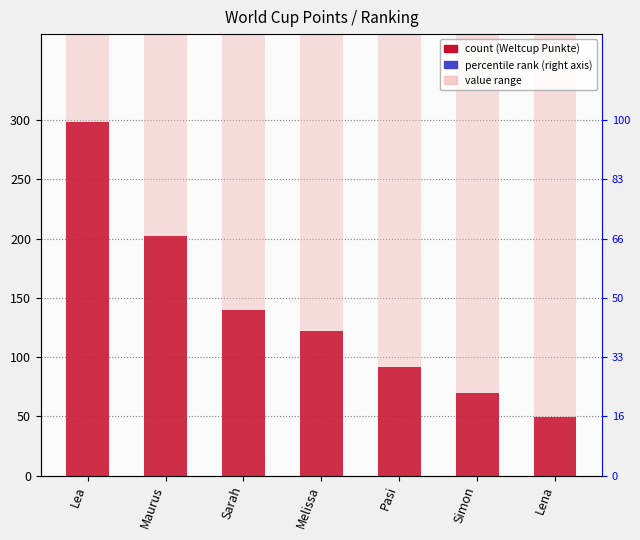

Reading left to right, extract all data points from this chart.

298	202	140	122	92	70	49